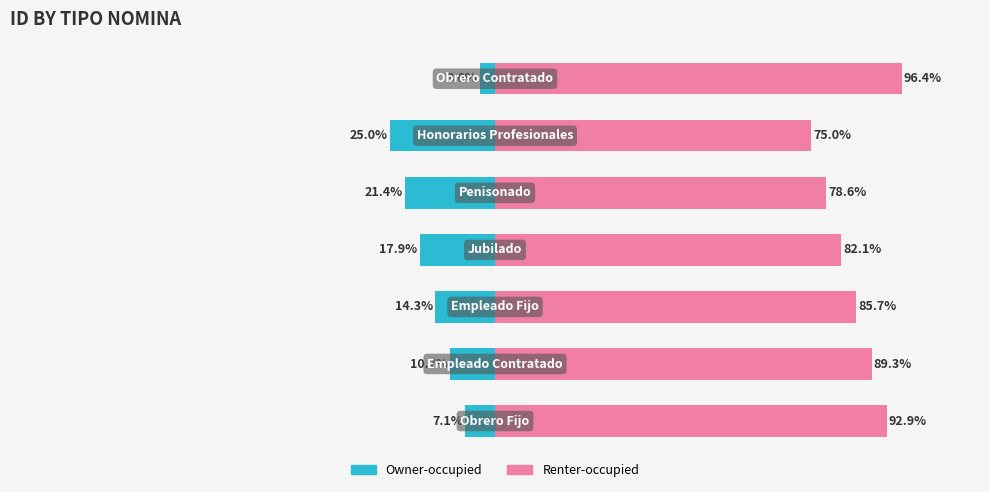

What is the highest value of the Renter-occupied series?

96.4